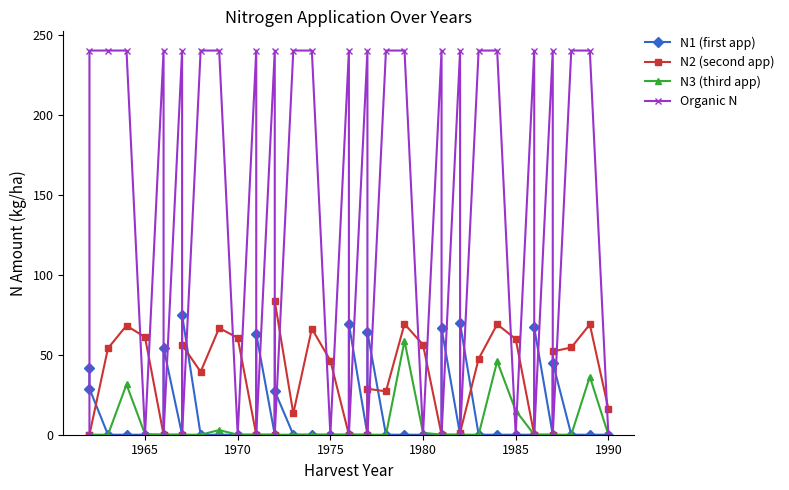

True or false: Organic N has a value of 87.1 at 8.

False